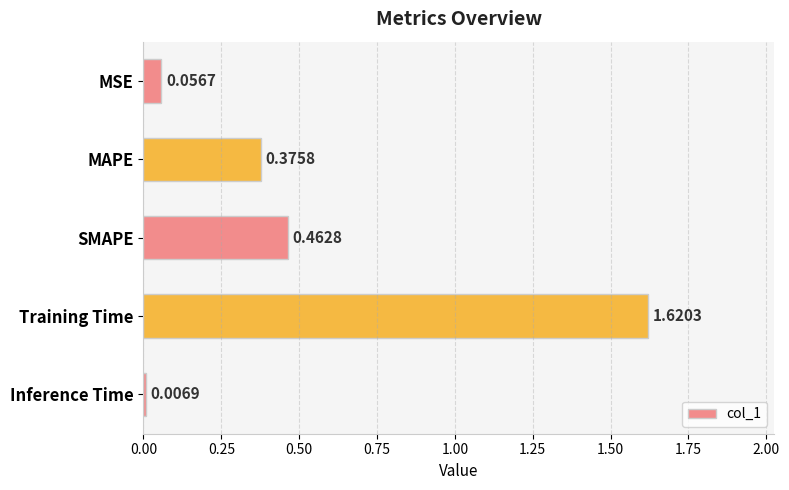

Rank the categories by value from lowest to highest.

Inference Time, MSE, MAPE, SMAPE, Training Time